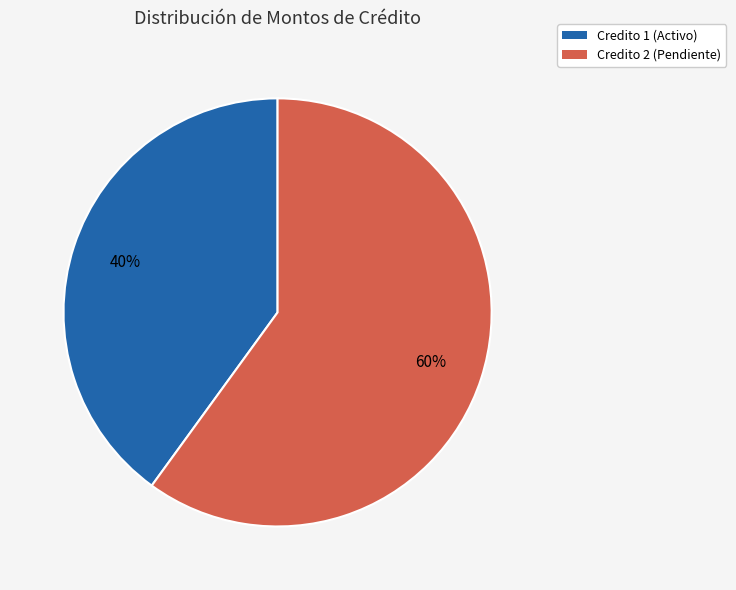

Is it true that Credito 2 (Pendiente) is 69% of the pie?

False